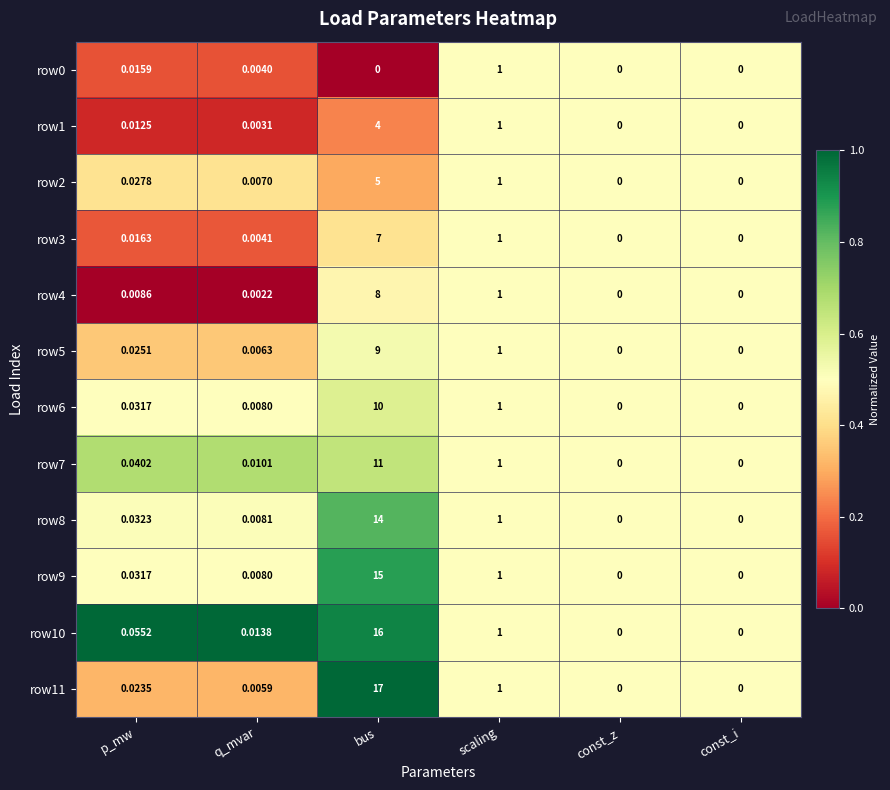

Is the value of row0 at p_mw greater than the value of row8 at scaling?

No